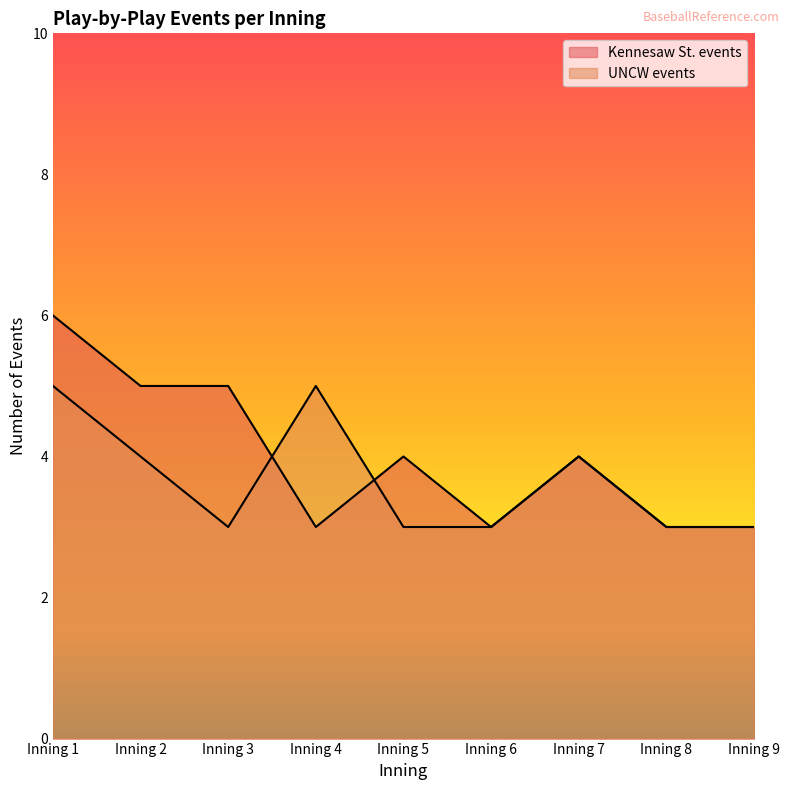

Which series has the largest range (max minus min)?

Kennesaw St. events